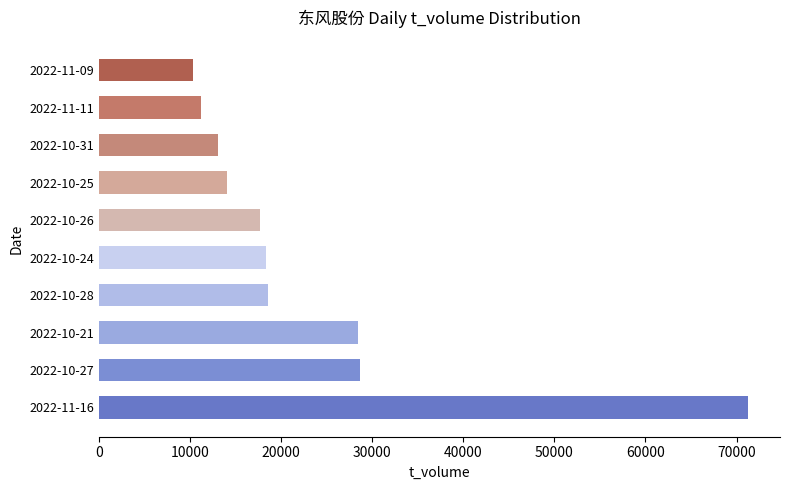

What value does the data have at 2022-11-11, to the nearest 10?

11190